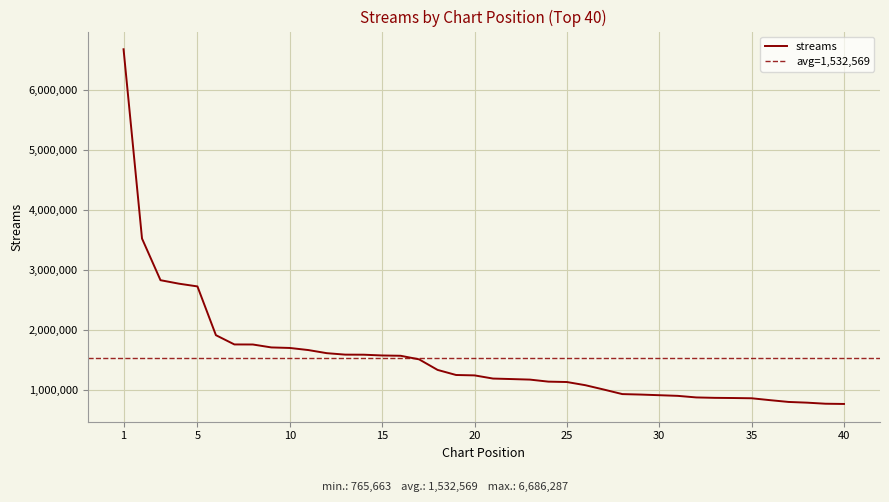

True or false: the data shows 1039473 at 9.

False